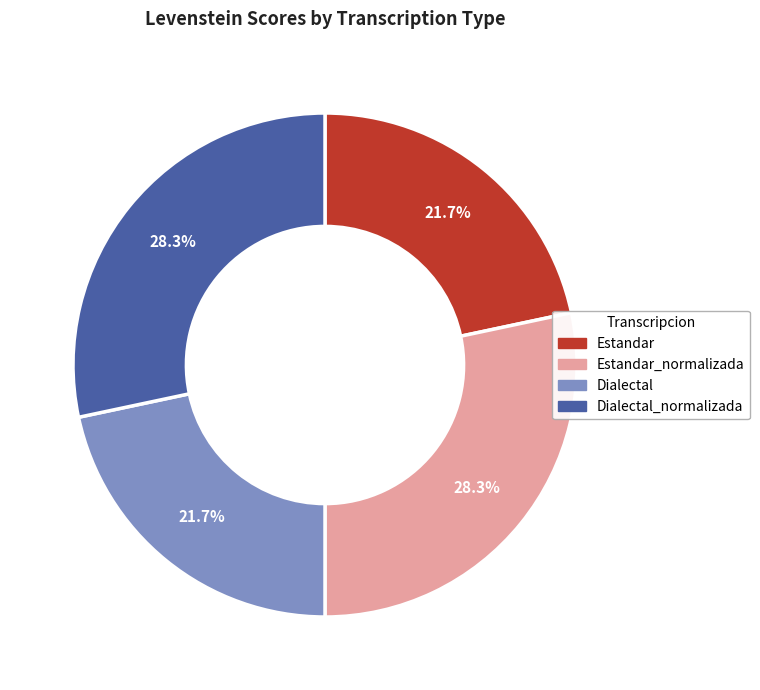

Is there a majority slice in this chart?

No